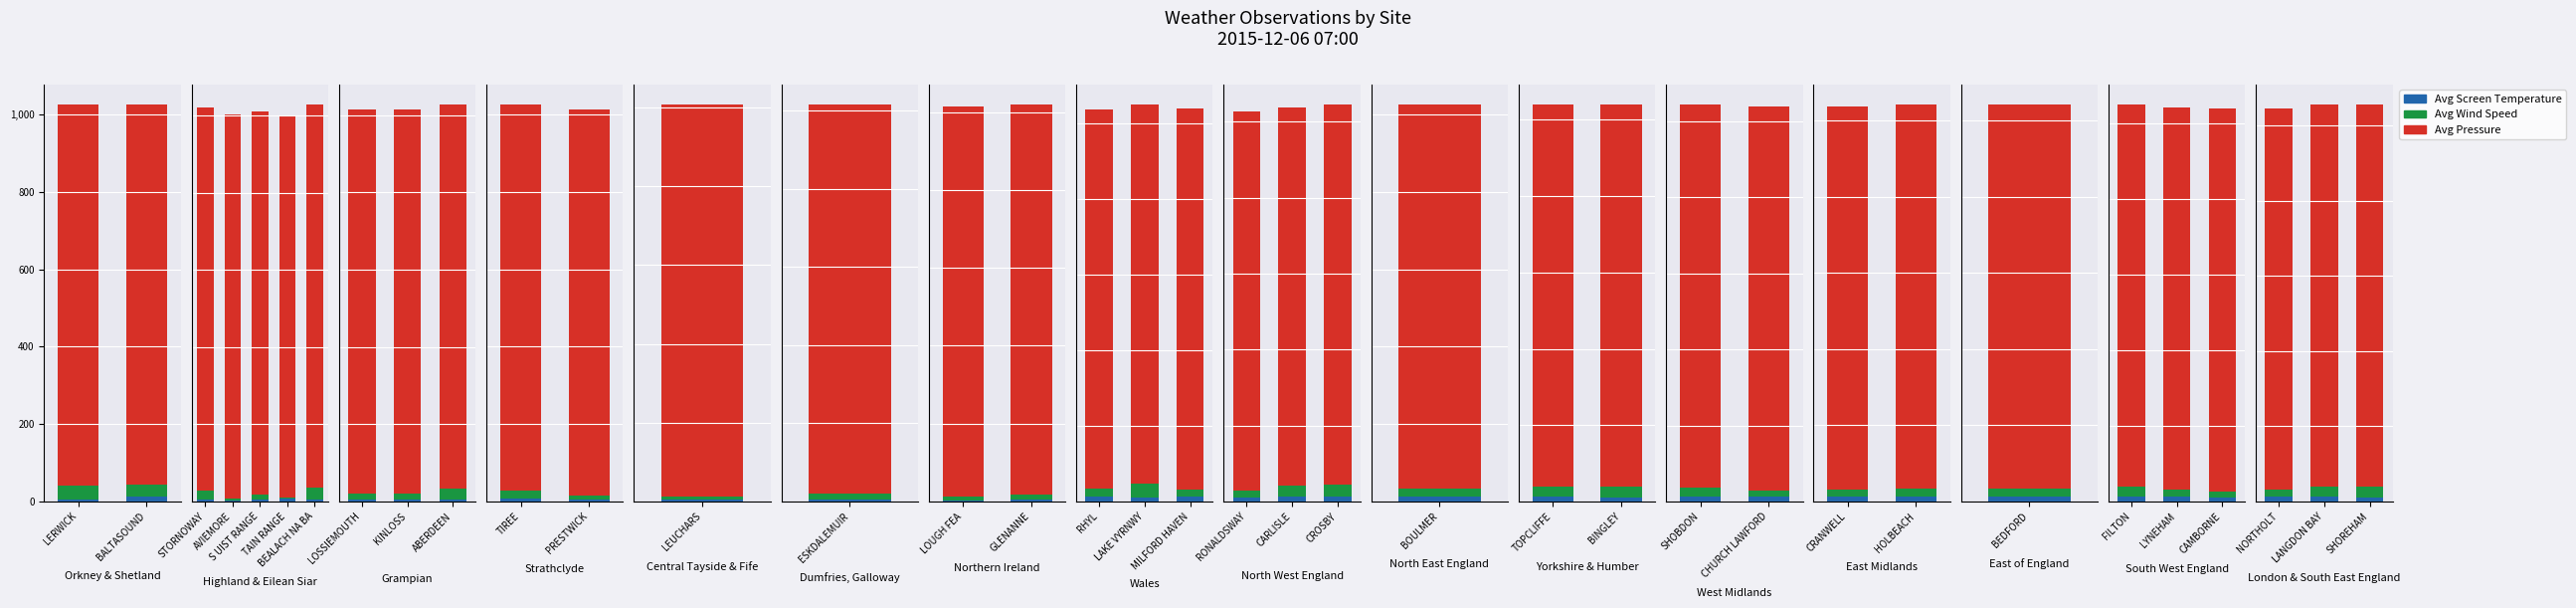

What are all the series names shown in the legend?

Avg Screen Temperature, Avg Wind Speed, Avg Pressure